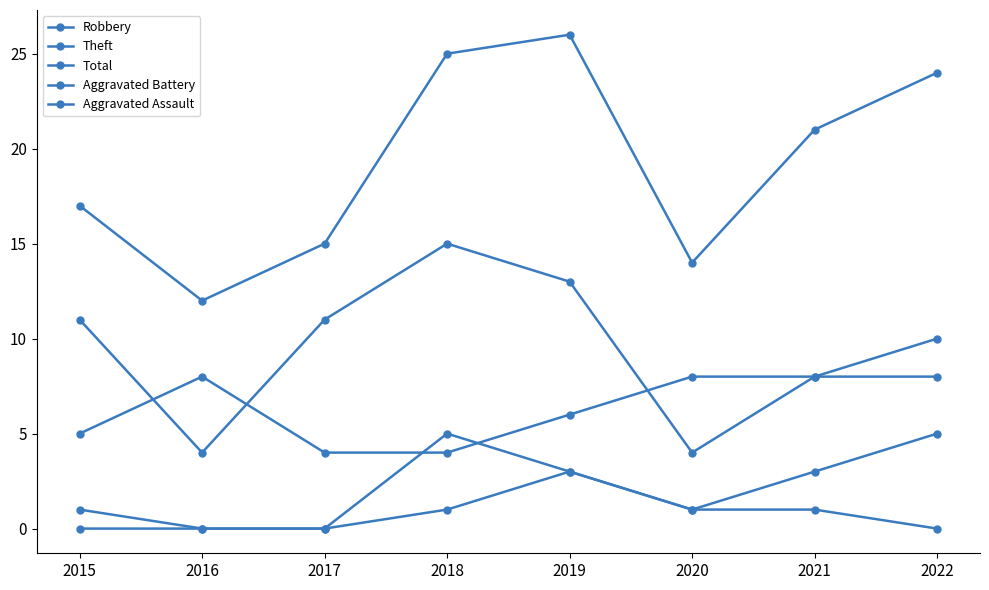

How many lines are shown in the chart?

5